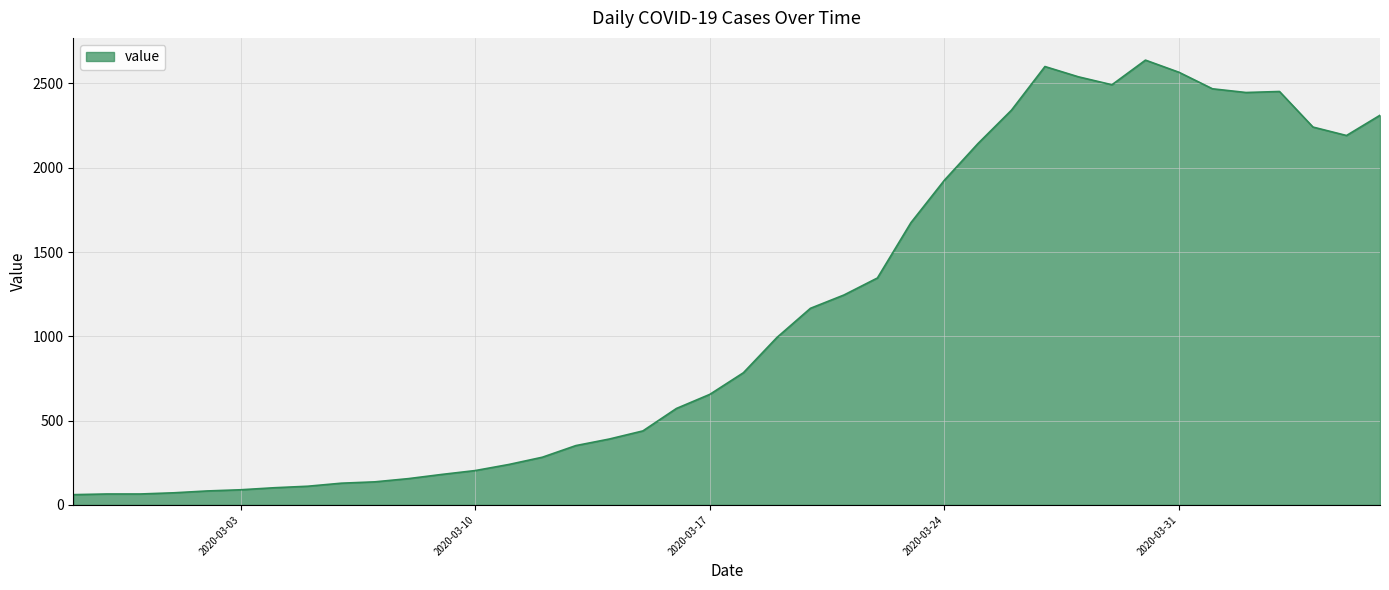

How many values are below 784?

20